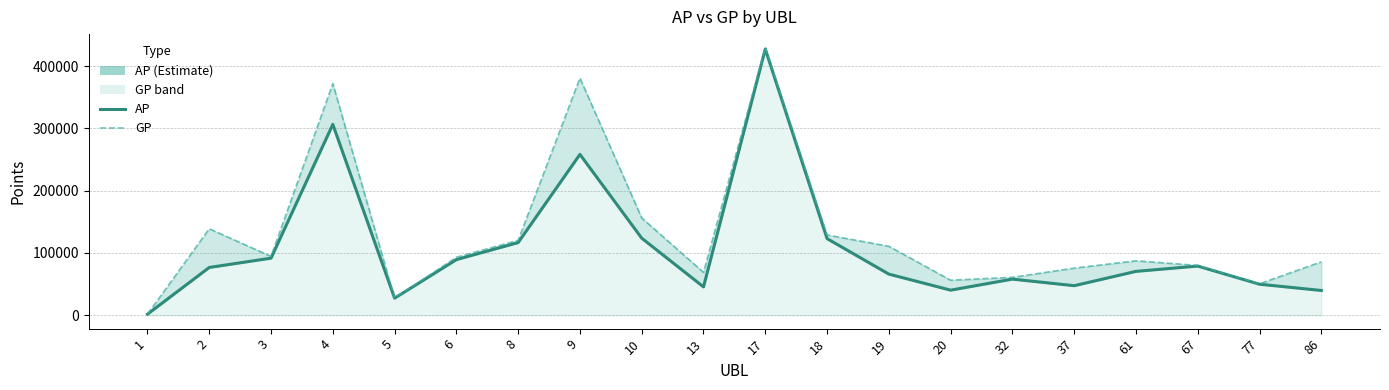

List the series in order of their overall mean, highest first.

GP, AP